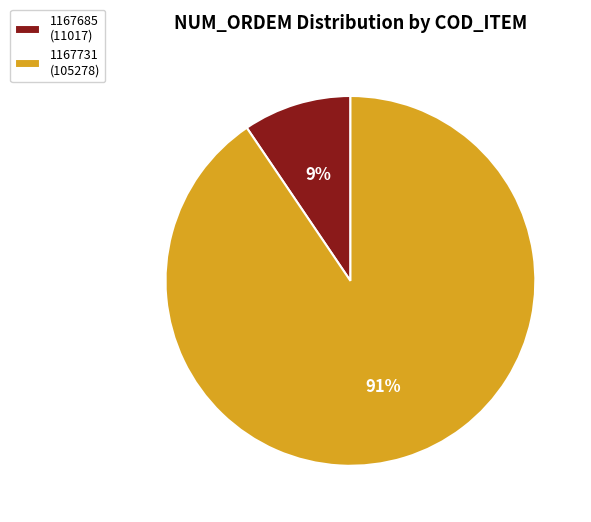

What is the smallest slice in the pie chart?

1167685